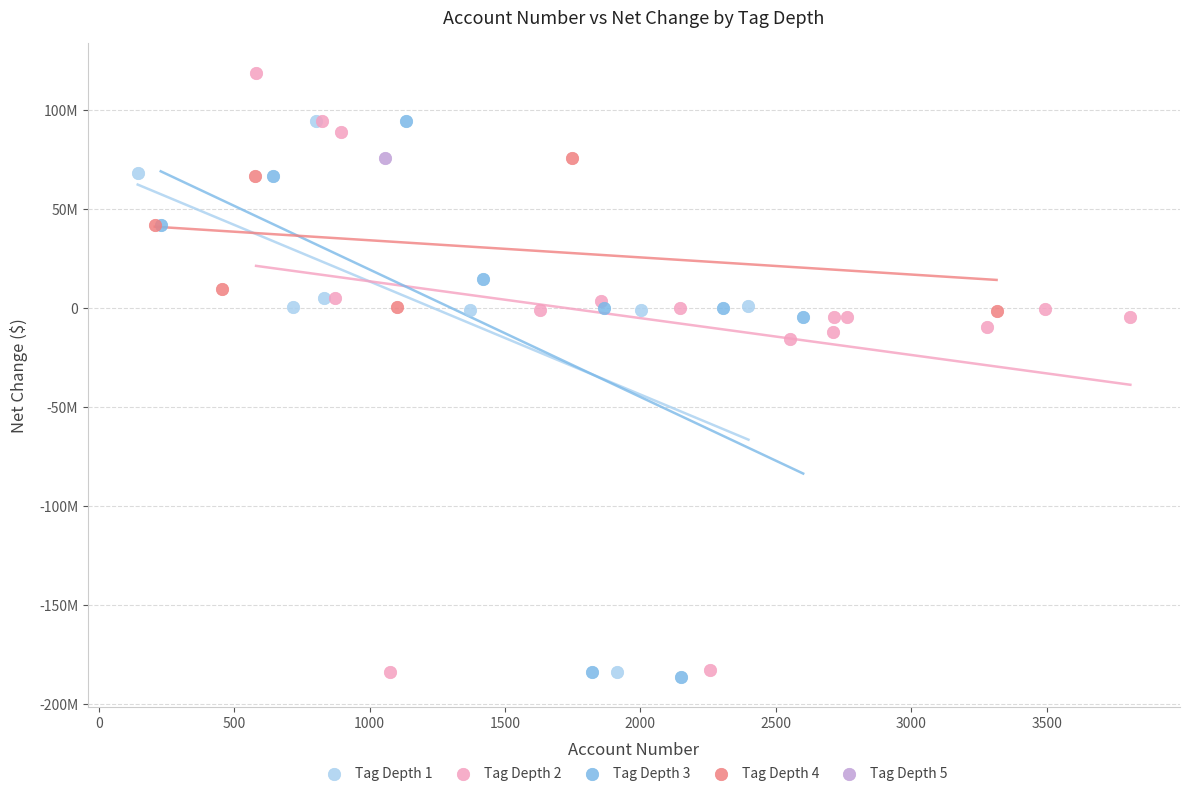

Which series reaches the maximum Y coordinate?

Tag Depth 2